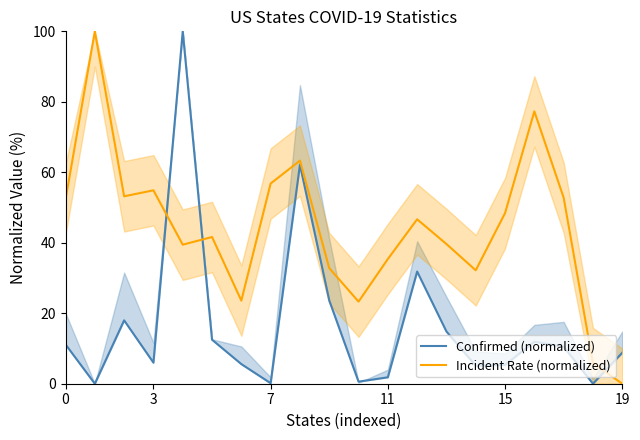

How many lines are shown in the chart?

2